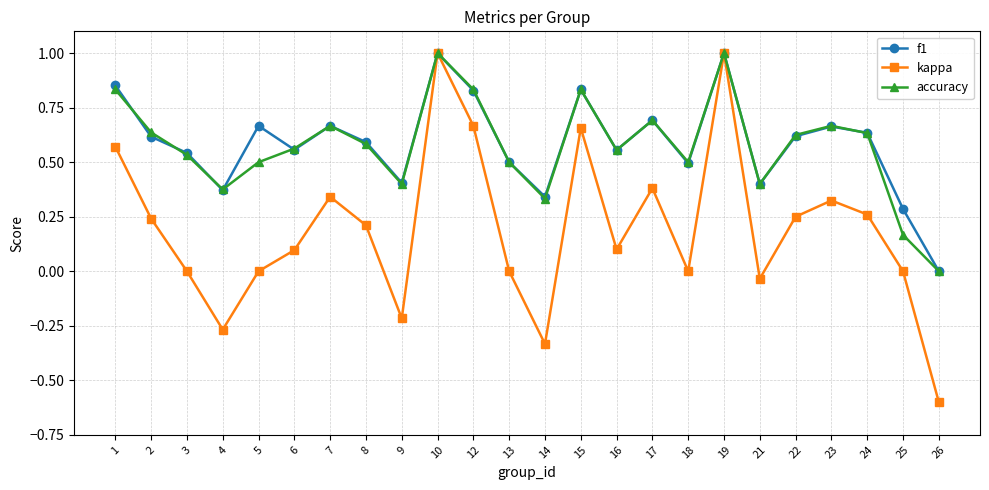

Is it true that accuracy equals 0.4 at 4?

True